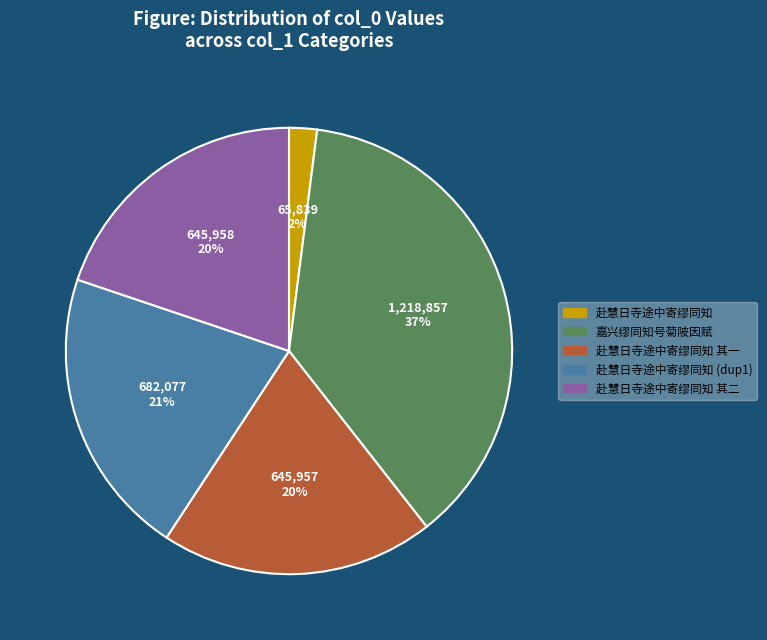

Which has a higher value, 赴慧日寺途中寄缪同知 其一 or 赴慧日寺途中寄缪同知?

赴慧日寺途中寄缪同知 其一